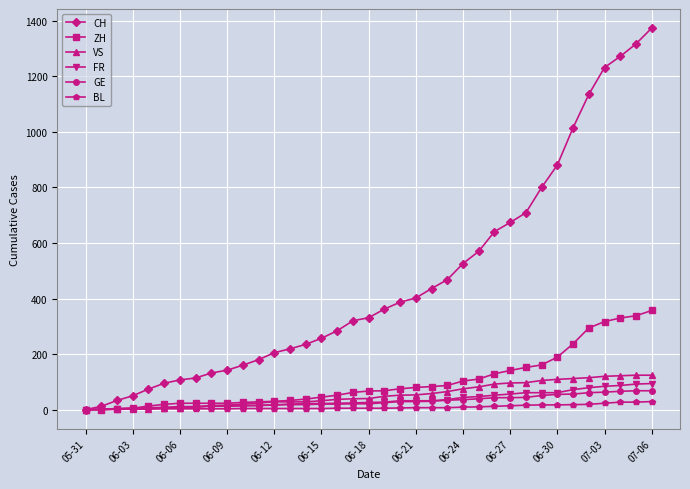

What is the maximum value for ZH?

357